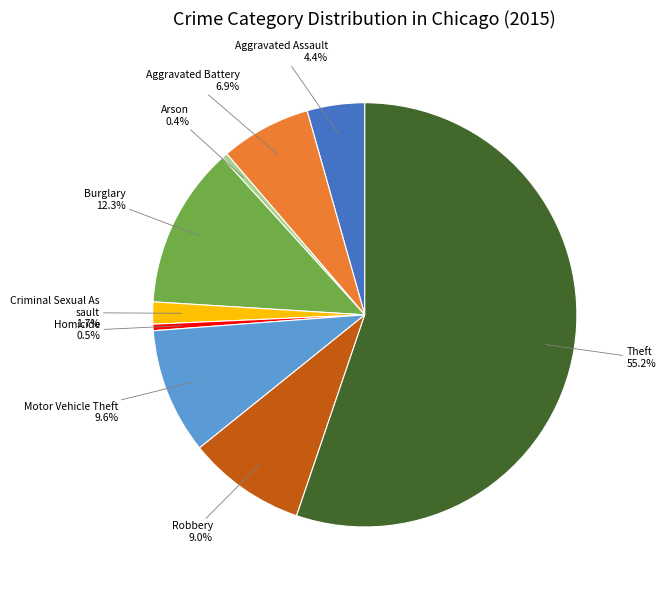

Does any single category account for the majority?

Yes